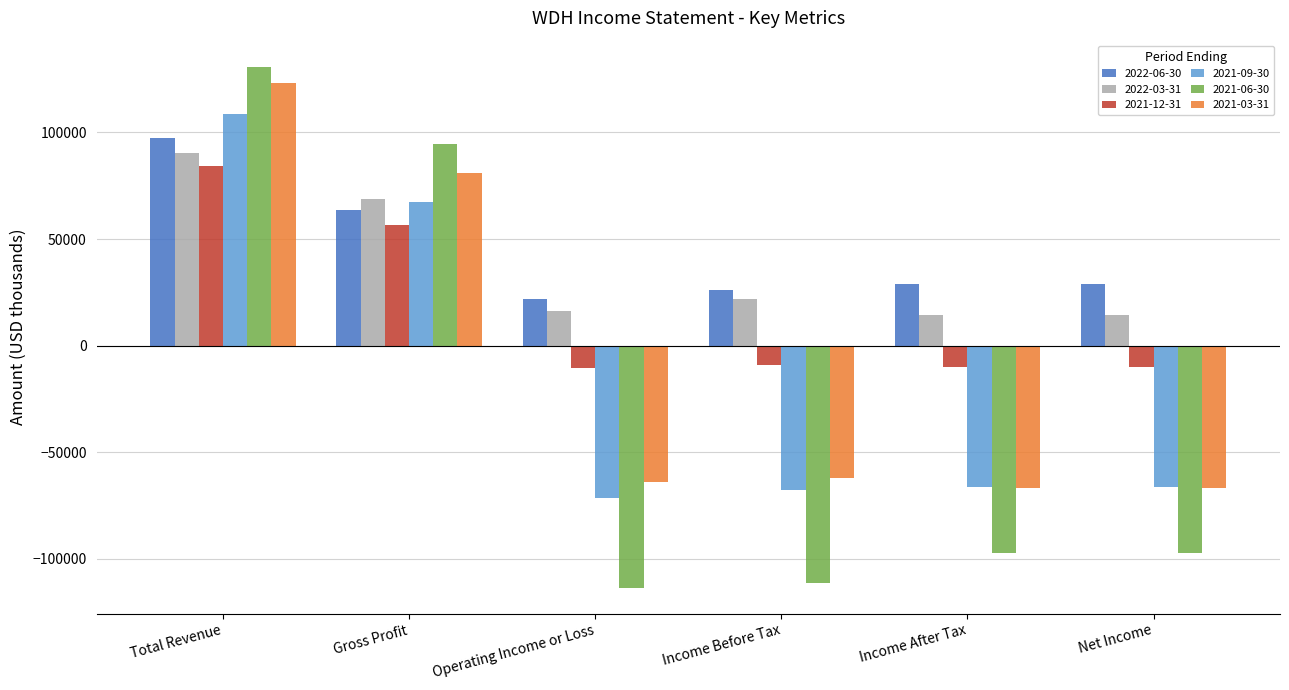

What is the difference between the second highest and minimum values in the 2021-09-30 series?

138600